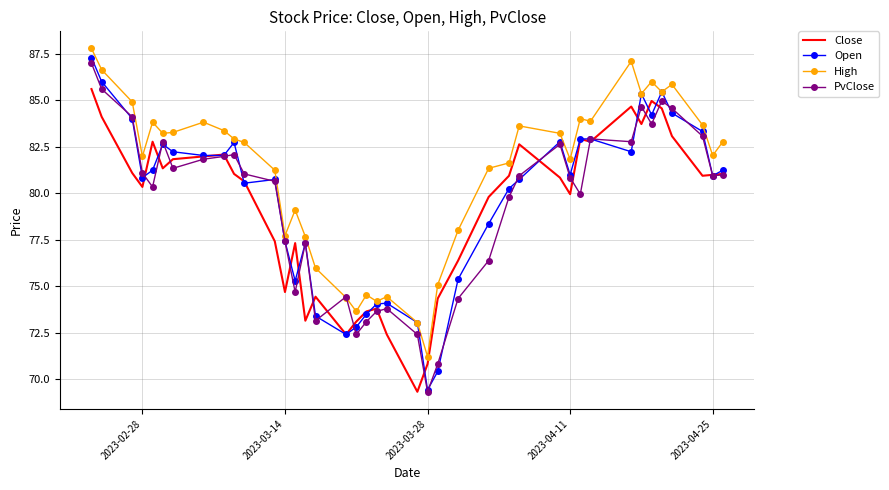

What is the smallest value displayed?

69.3